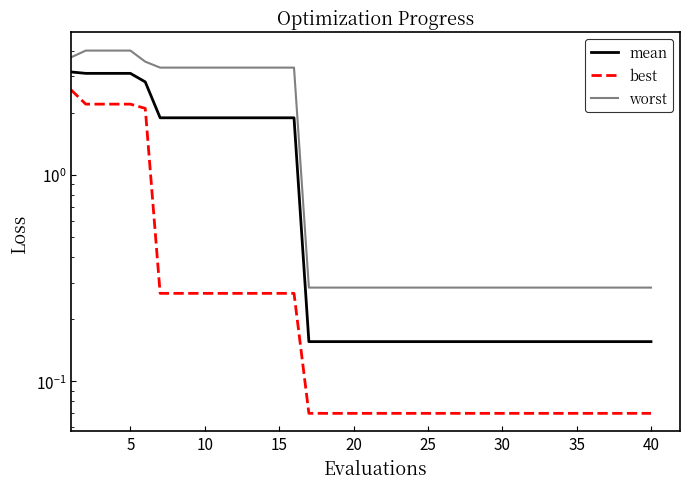

List the series in order of their overall mean, highest first.

worst, mean, best